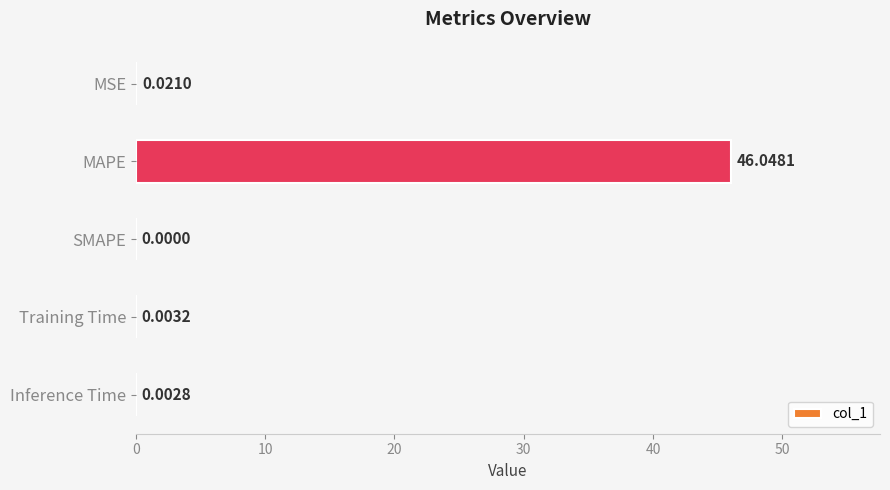

Count the number of values greater than 0.

4